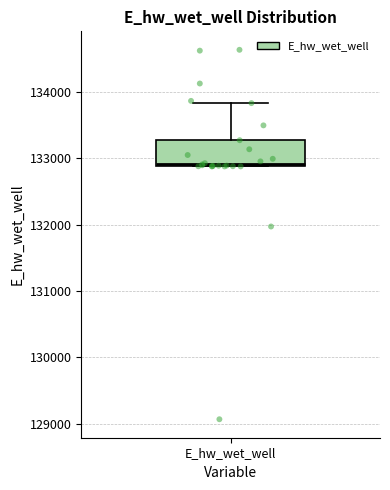

Transcribe this box plot: give where the median line is, the range the box spans, and where the two whiskers end, as read against the y-axis. The values are not printed on the chart, so give them approximately, as read against the axis.

median 132900, box 132900 to 133300, whiskers 132900 to 133800